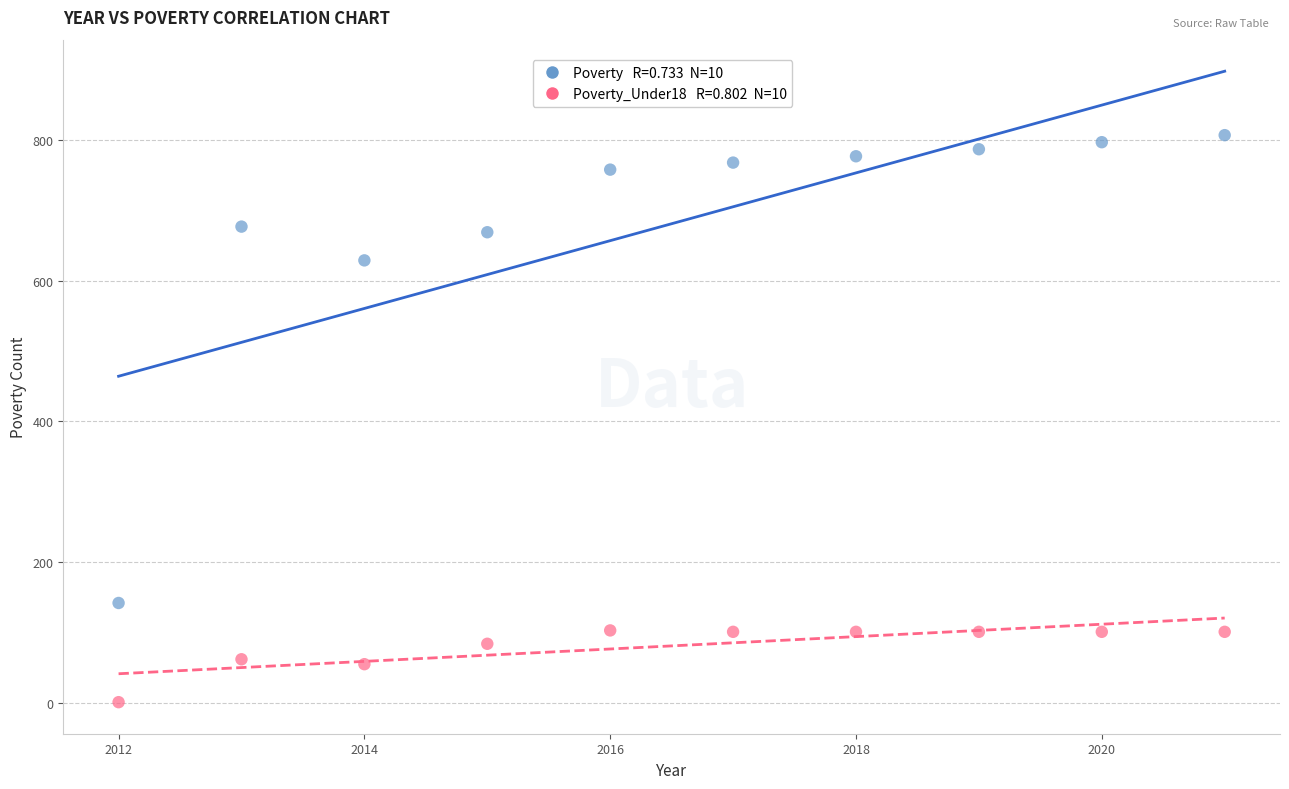

Across all data points, what is the range of Y values (max minus min)?

806